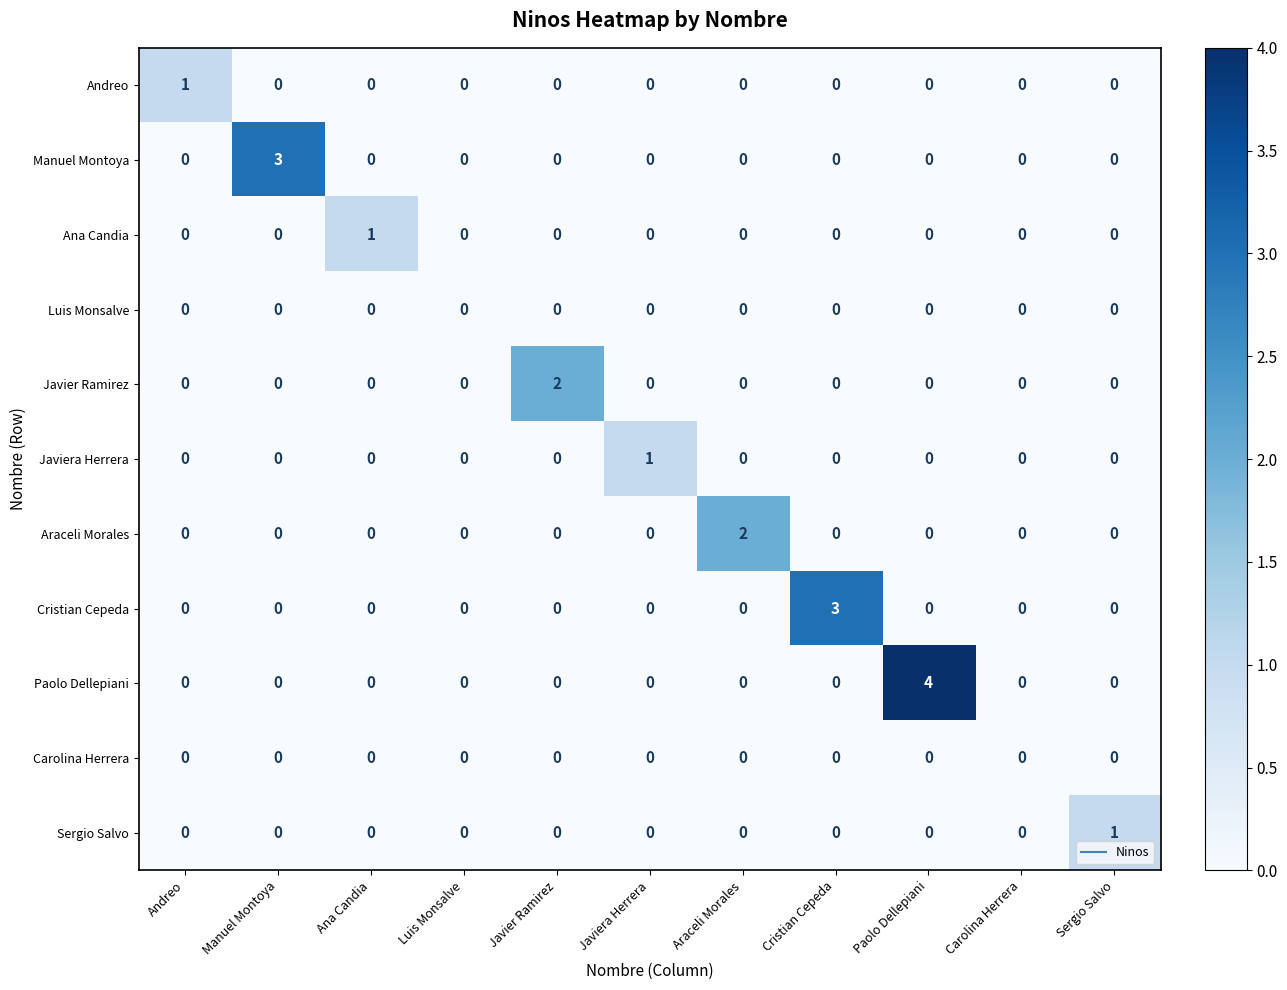

At which label does Paolo Dellepiani reach its peak?

Paolo Dellepiani